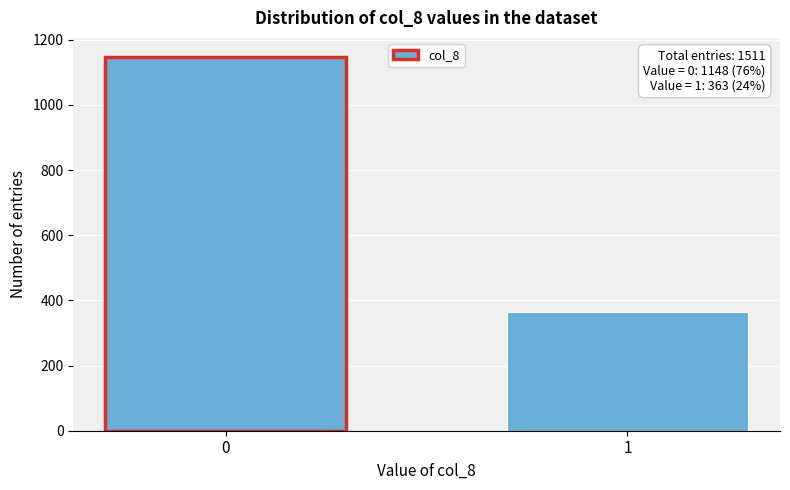

Reading left to right, transcribe all the data shown in this chart.

1148	363